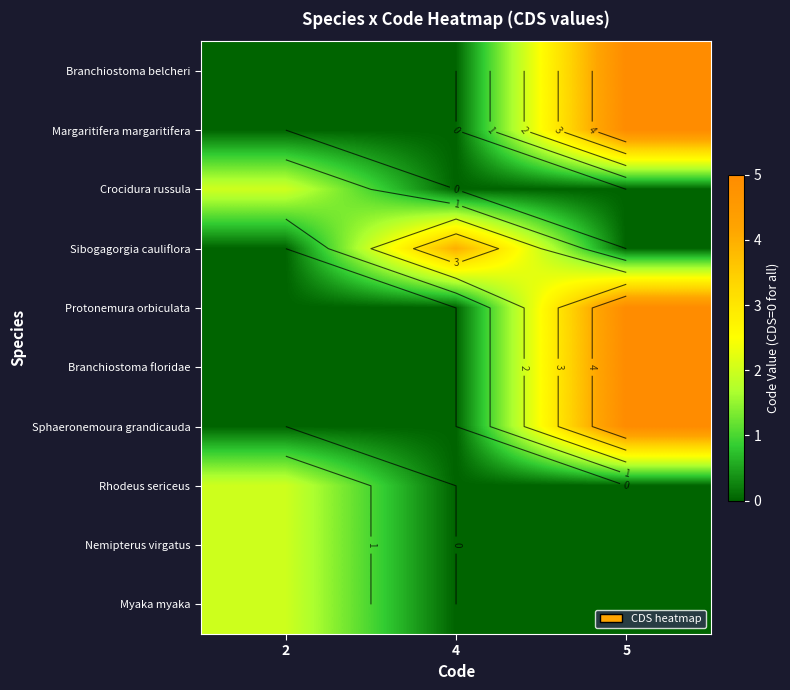

Rank the series at 5 from lowest to highest value.

Crocidura russula, Sibogagorgia cauliflora, Rhodeus sericeus, Nemipterus virgatus, Myaka myaka, Branchiostoma belcheri, Margaritifera margaritifera, Protonemura orbiculata, Branchiostoma floridae, Sphaeronemoura grandicauda